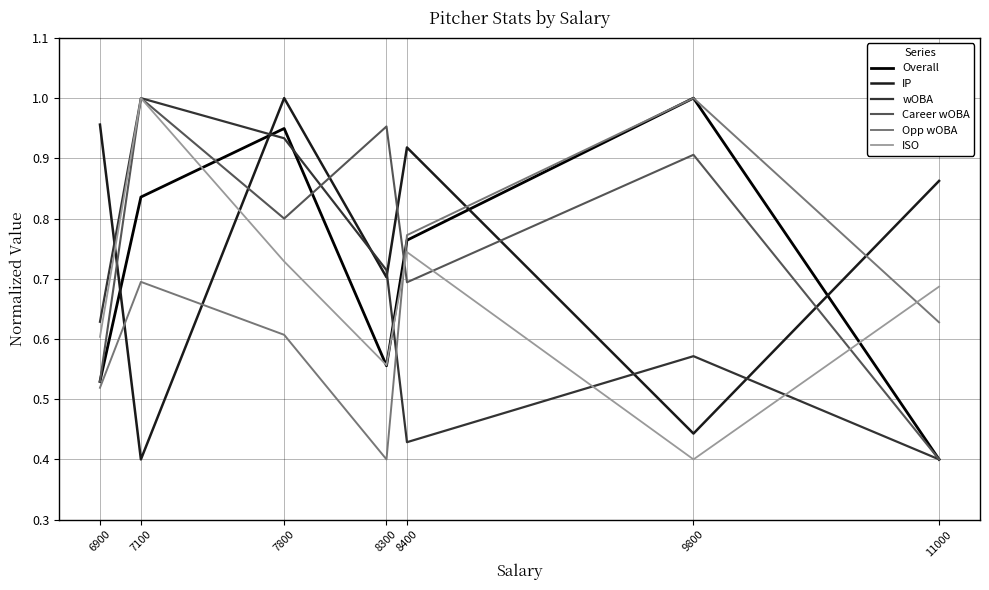

Is the value of Opp wOBA at 7800 greater than the value of IP at 9800?

Yes